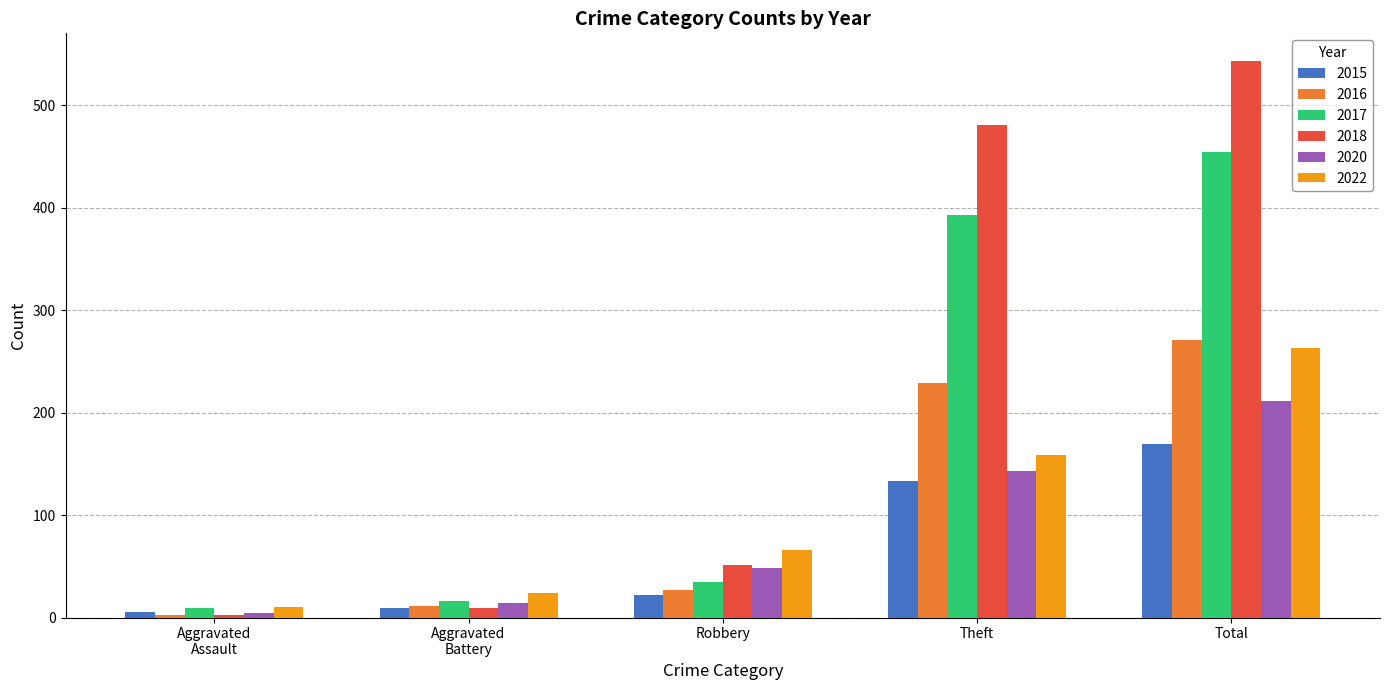

What is the approximate value of 2022 at Robbery?

66